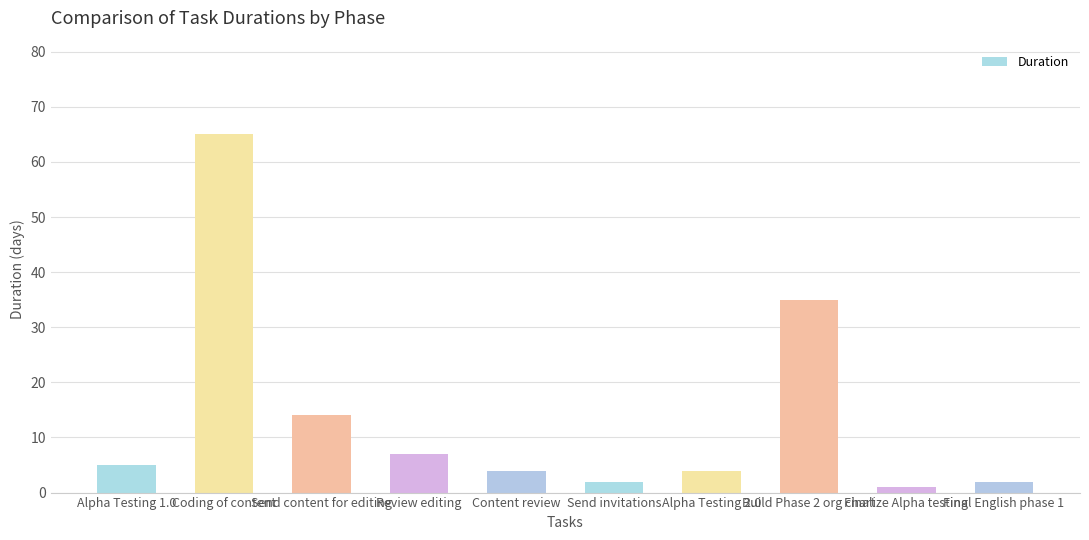

What position from the right is Build Phase 2 org chart?

3